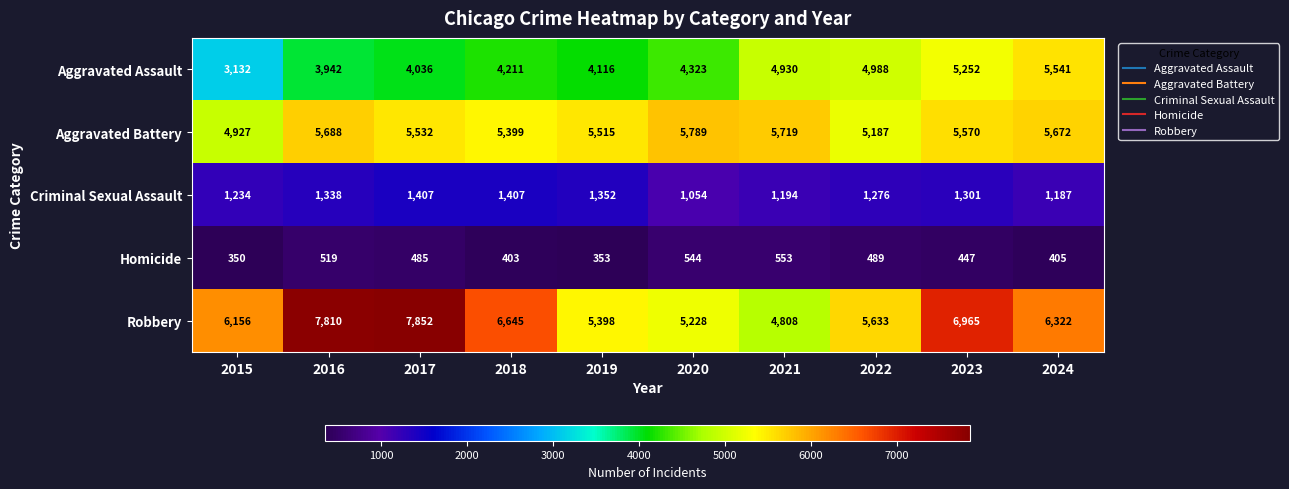

At how many categories does at least one series exceed 3806?

10